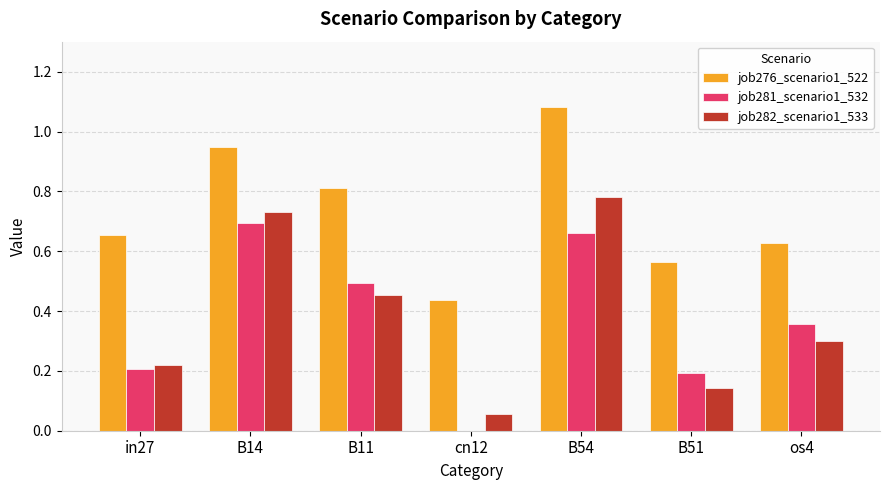

Count the number of categories in the chart.

7